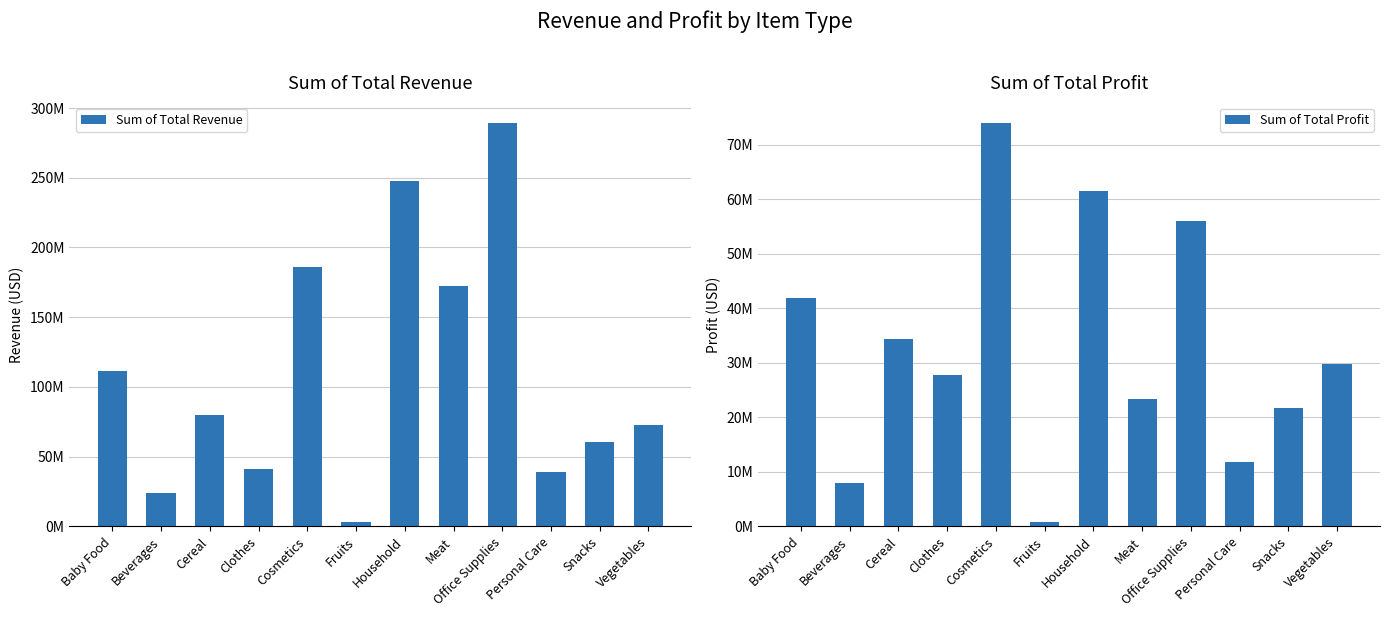

Is it true that Sum of Total Profit equals 5097692.7 at Beverages?

False